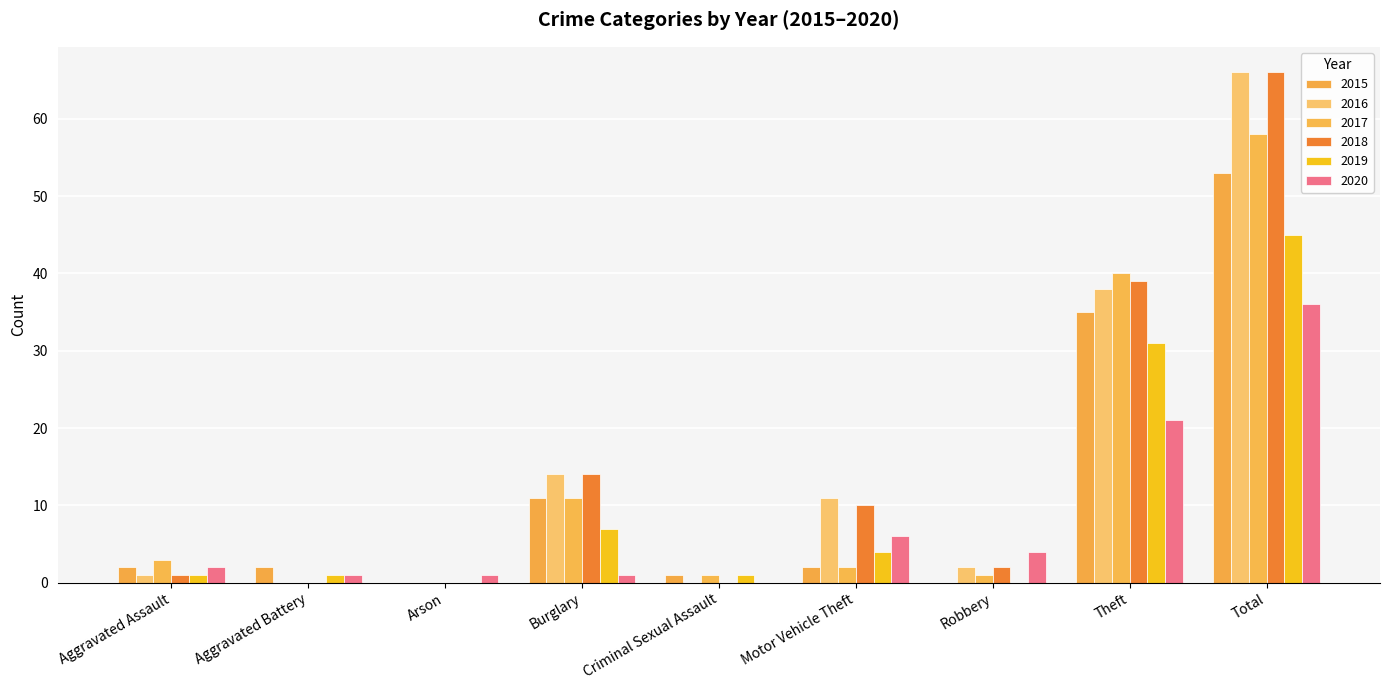

What is the average value of the 2015 series?

12